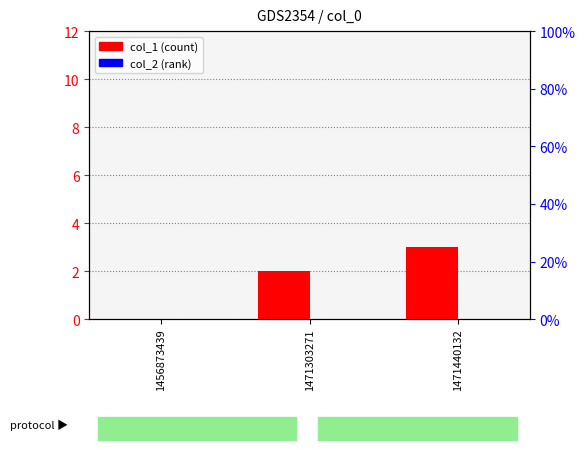

How many bars are there in each group?

2